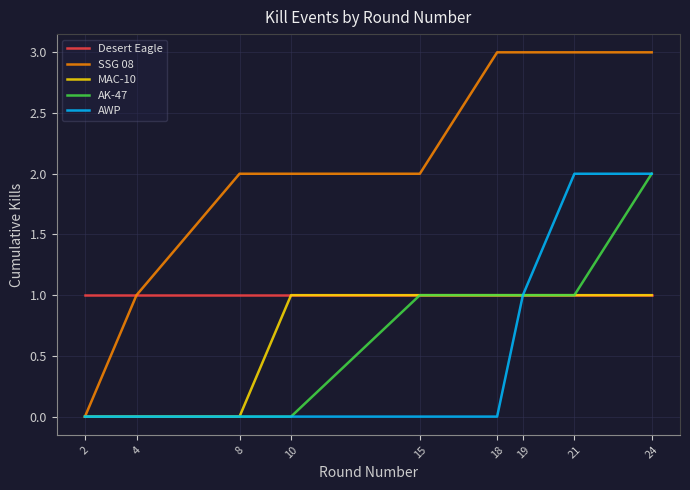

Reading left to right, extract all data points from this chart.

Desert Eagle: 2=1	4=1	8=1	10=1	15=1	18=1	19=1	21=1	24=1
SSG 08: 2=0	4=1	8=2	10=2	15=2	18=3	19=3	21=3	24=3
MAC-10: 2=0	4=0	8=0	10=1	15=1	18=1	19=1	21=1	24=1
AK-47: 2=0	4=0	8=0	10=0	15=1	18=1	19=1	21=1	24=2
AWP: 2=0	4=0	8=0	10=0	15=0	18=0	19=1	21=2	24=2